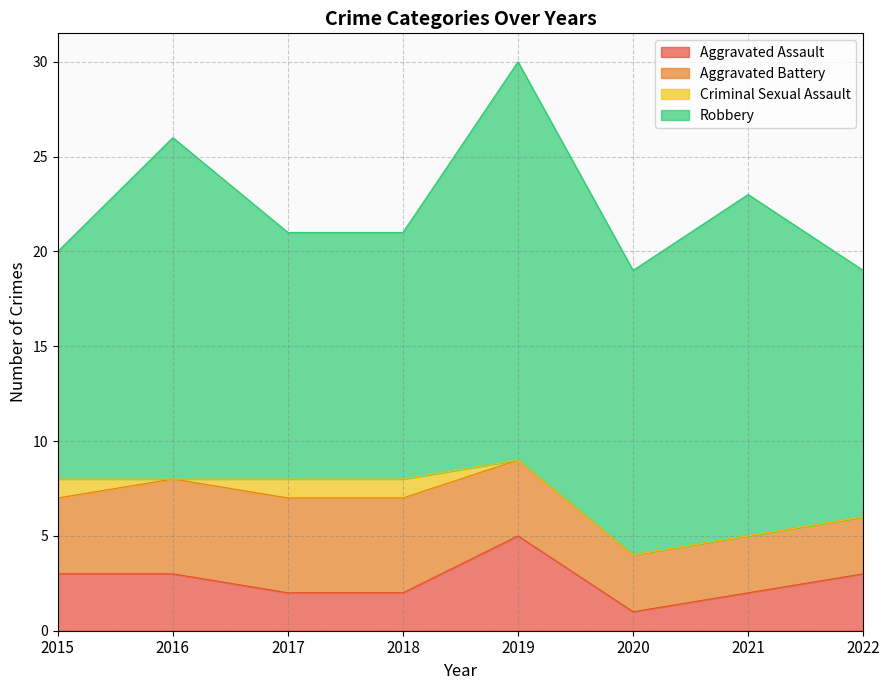

At which label does Robbery first exceed 15?

2016